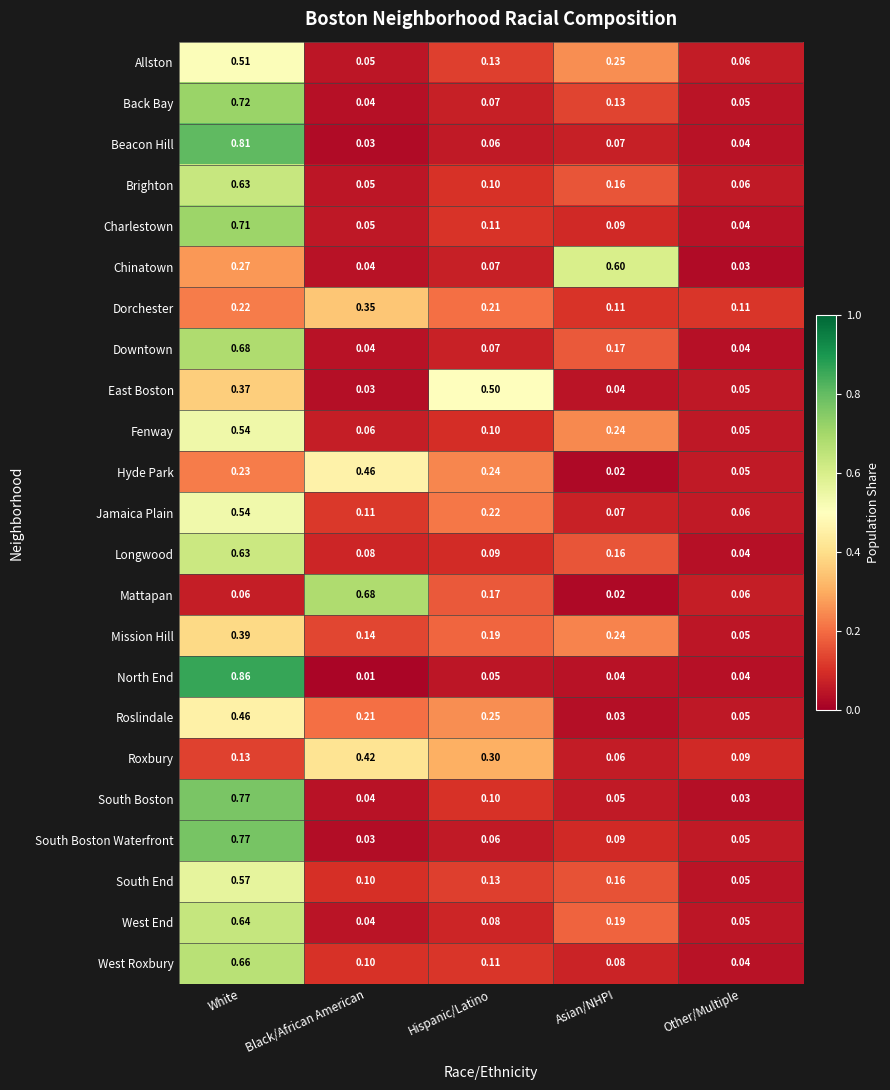

What is the spread (max minus min) of values at Other/Multiple?

0.1